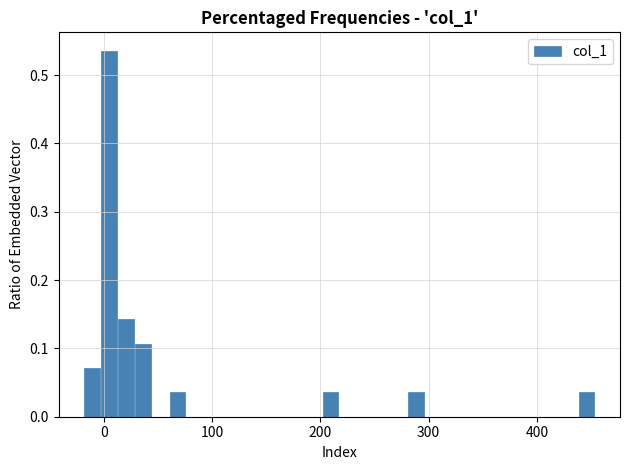

Read against the x-axis, roughly where is the centre of the tallest bar?

0